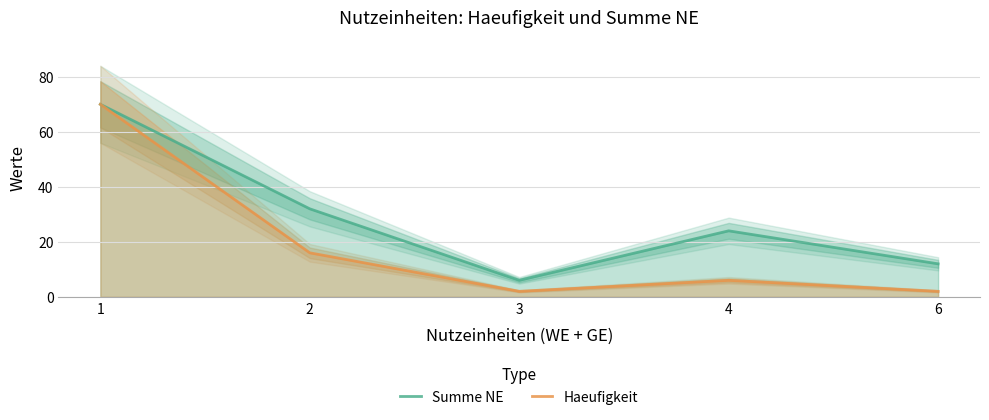

What is the total value across all series at 1?

140